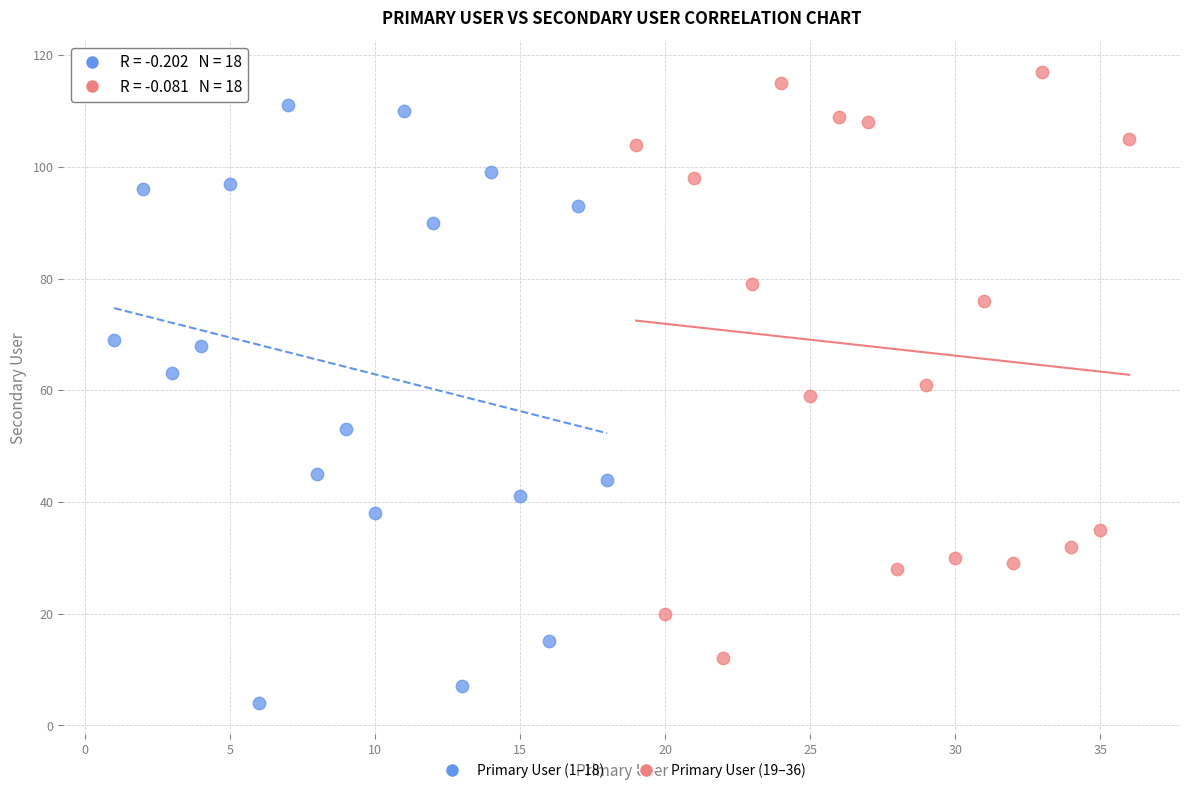

Which series reaches the minimum Y coordinate?

Primary User (1–18)